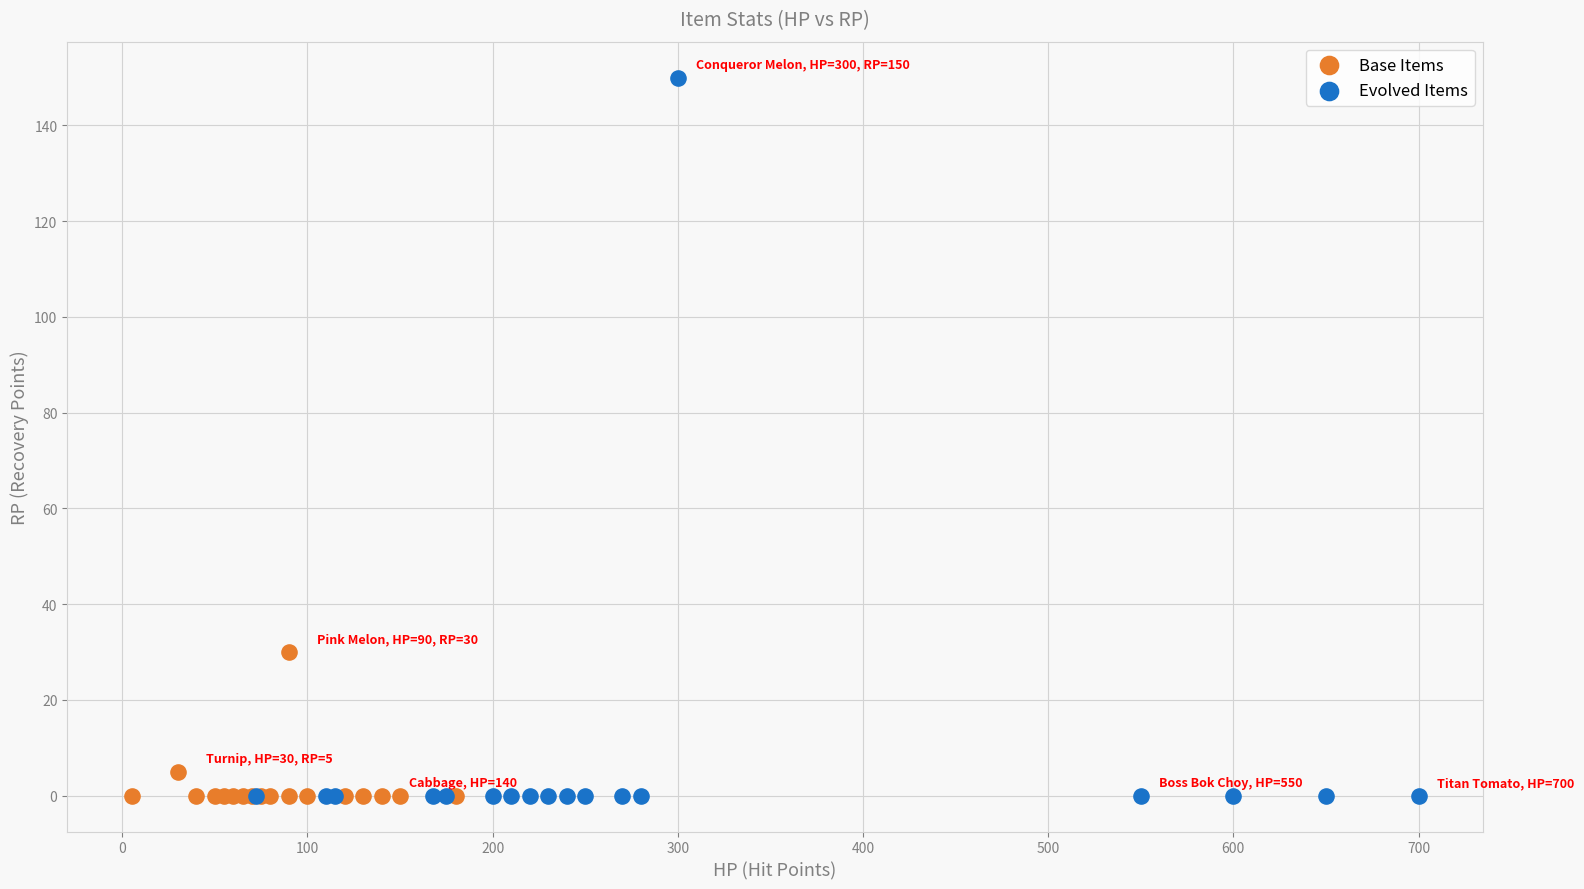

Which series has the widest spread of Y values?

Evolved Items